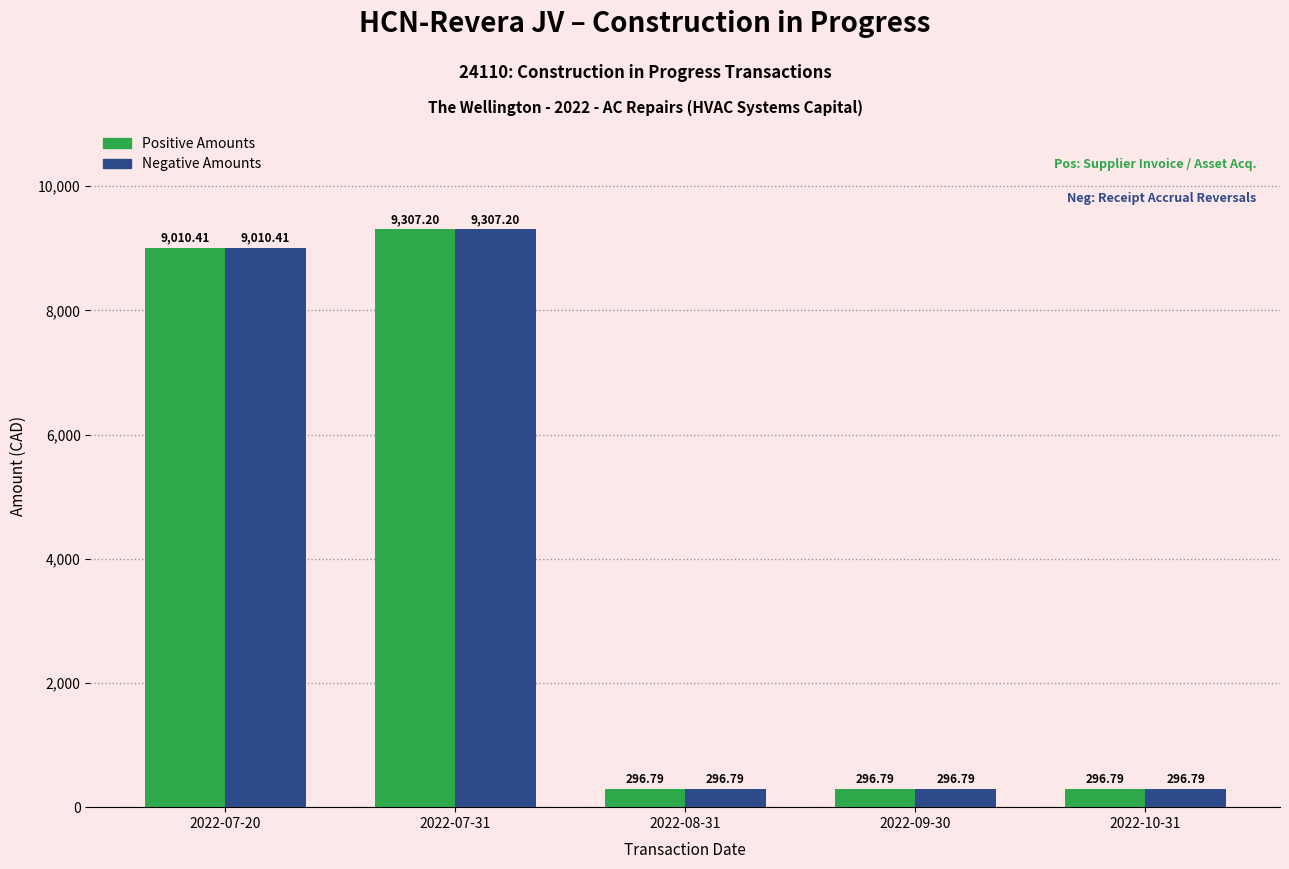

At how many categories does at least one series exceed 2204?

2